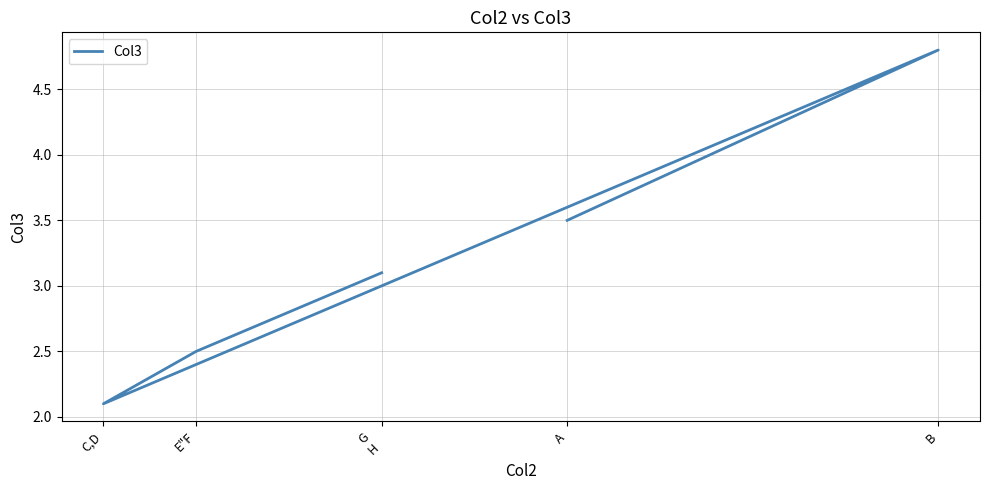

How many values are below 3?

2